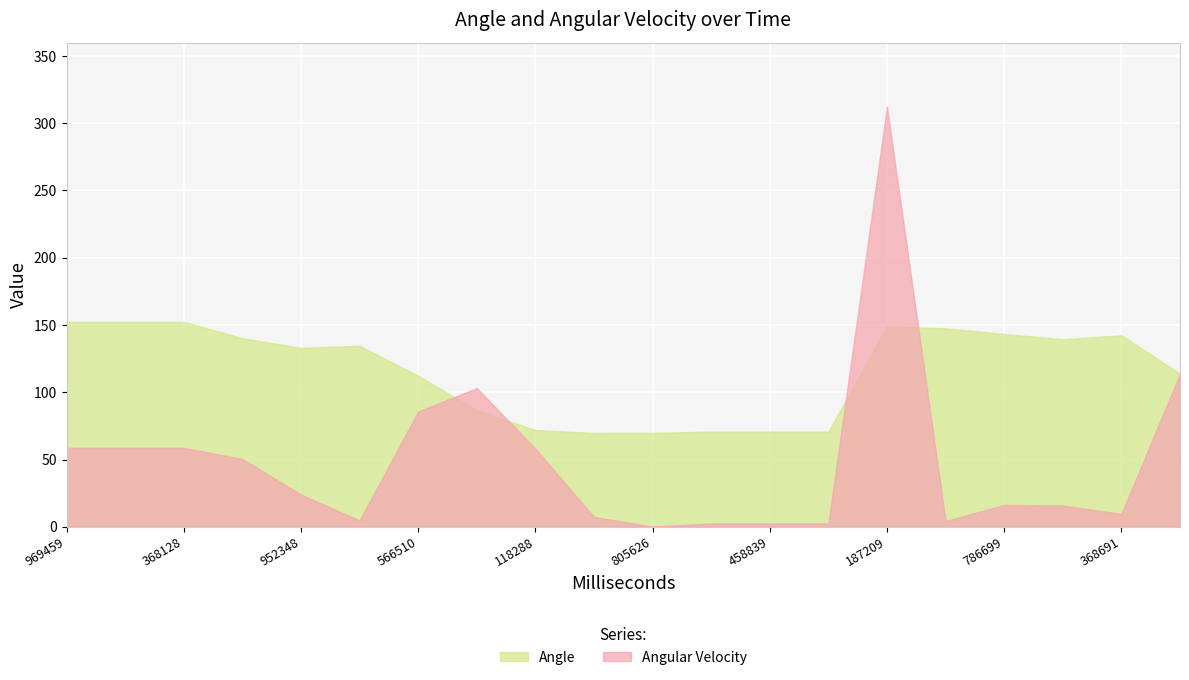

The value of Angle at 368691 is 201.6. True or false?

False